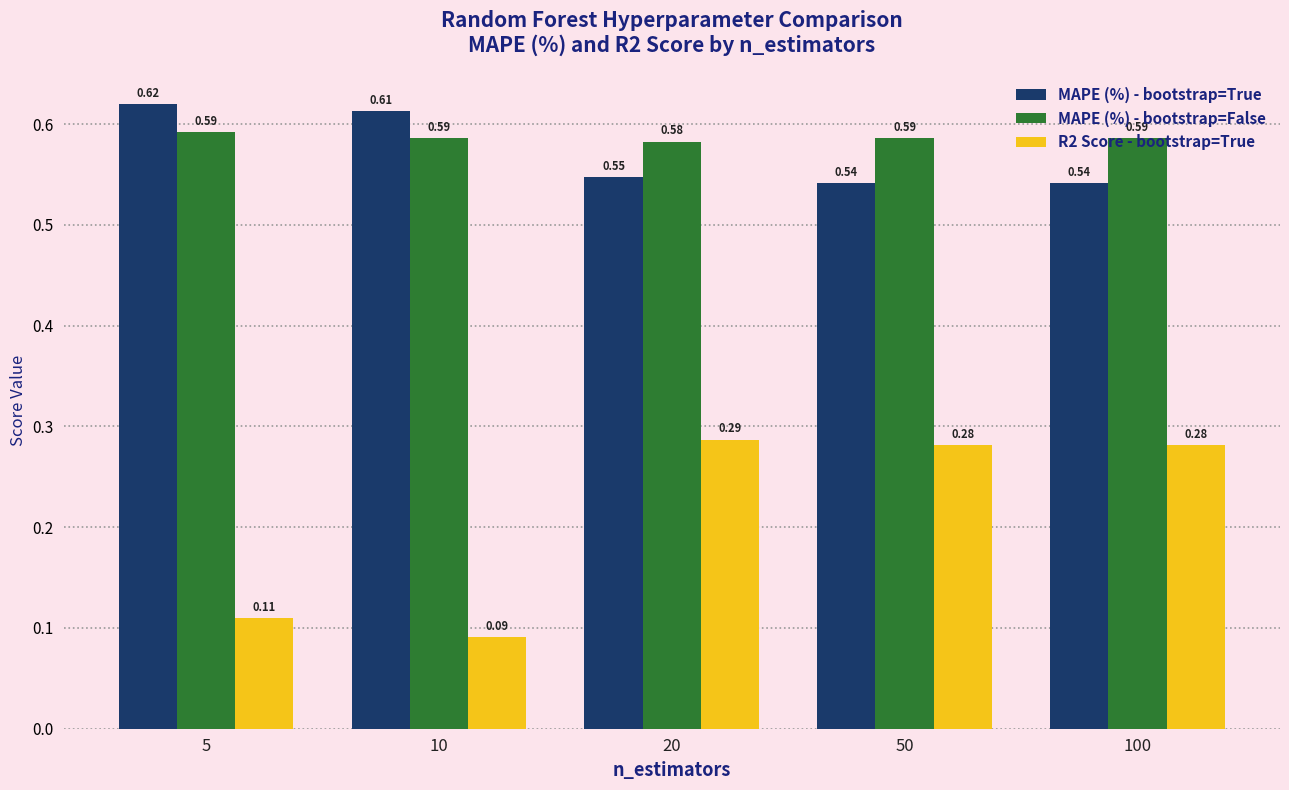

What is the difference between the maximum and minimum values in the R2 Score - bootstrap=True series?

0.2